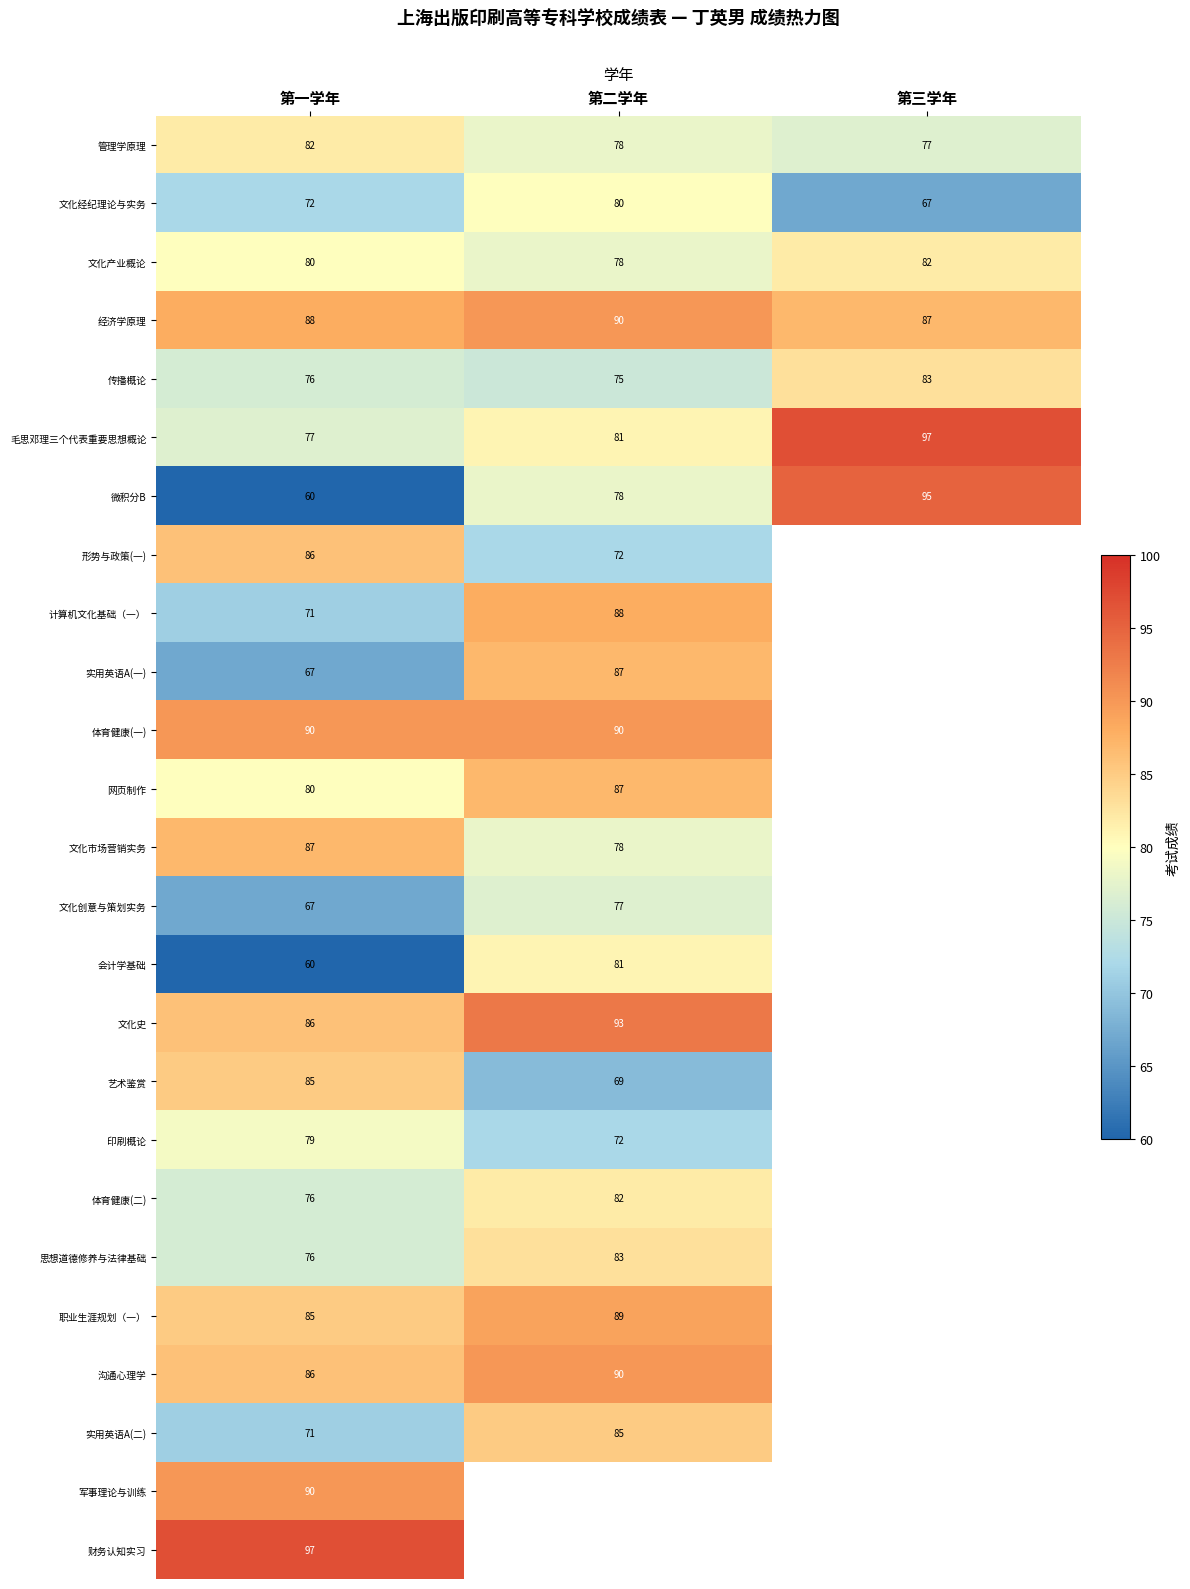

Count the number of categories in the chart.

3